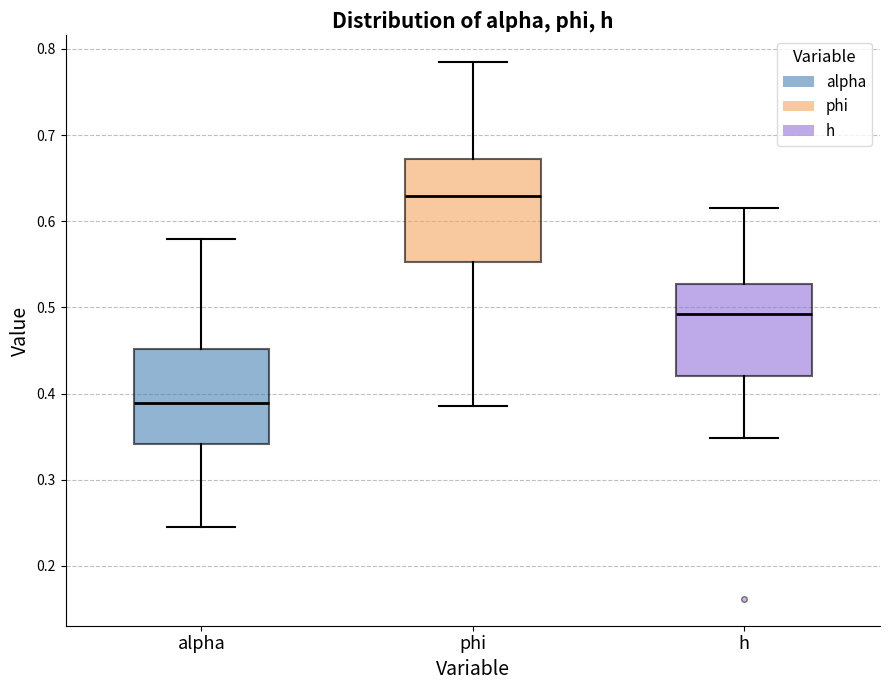

Which box has the lowest median line?

alpha